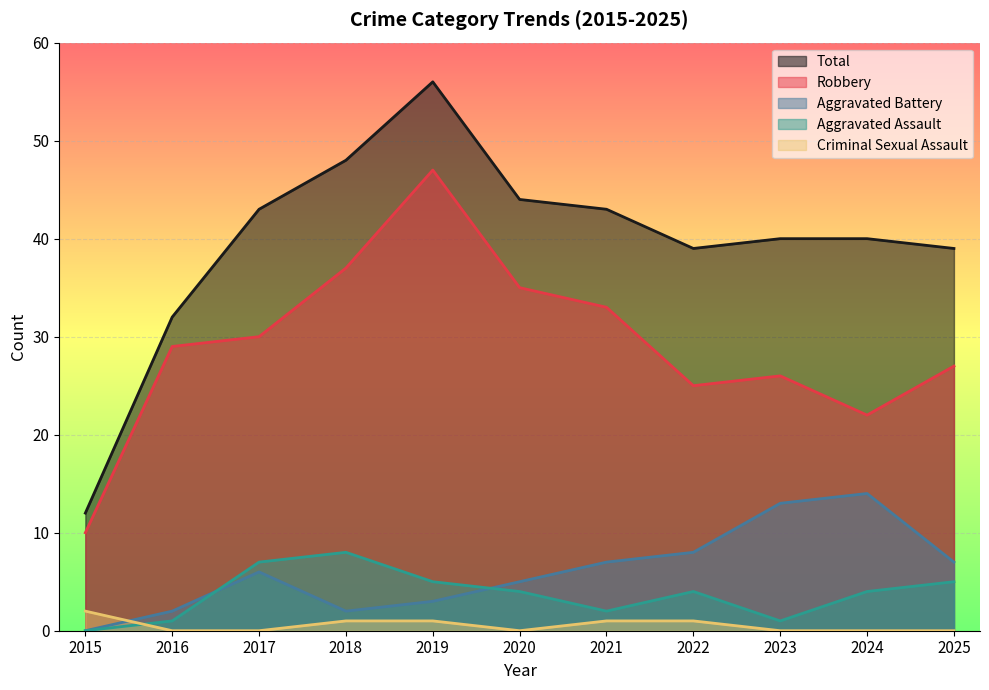

What is the approximate value of Robbery at 2024, to the nearest 5?

20